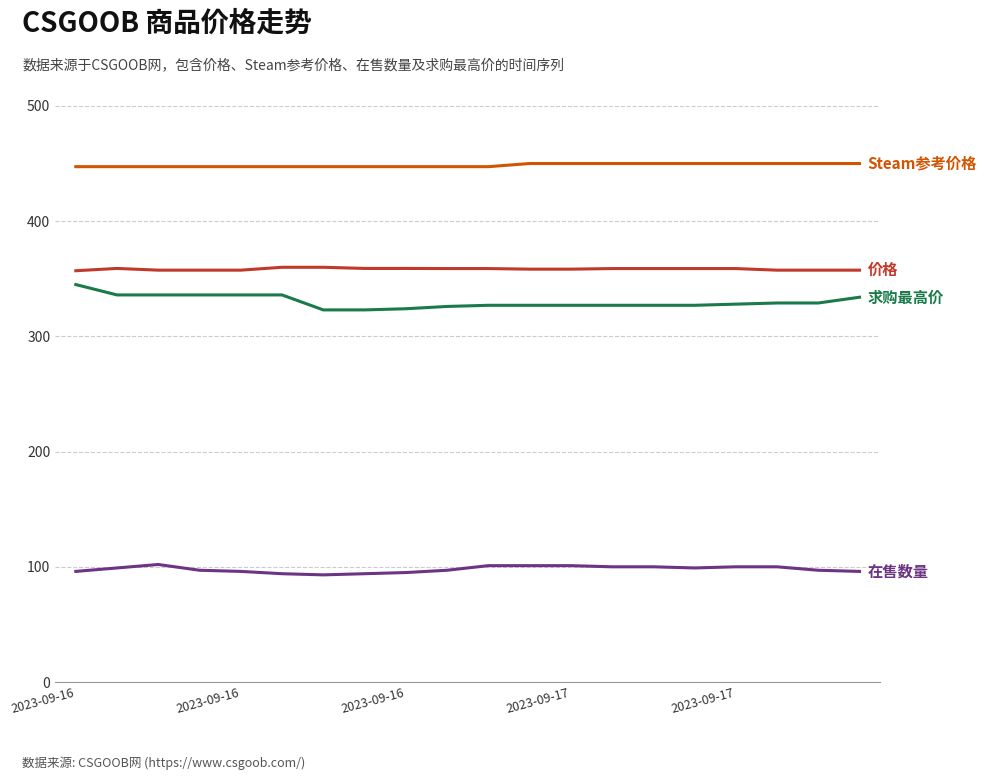

What is the smallest value displayed?

93.0